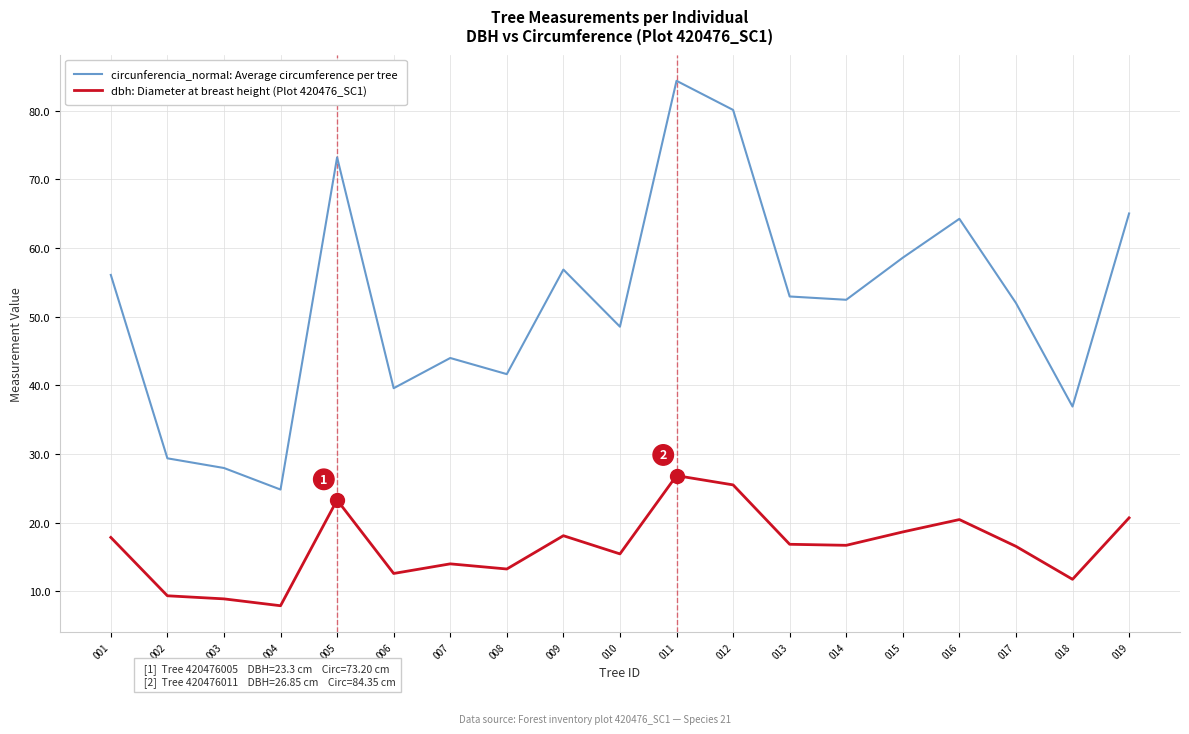

At which label does dbh: Diameter at breast height (Plot 420476_SC1) reach its peak?

011